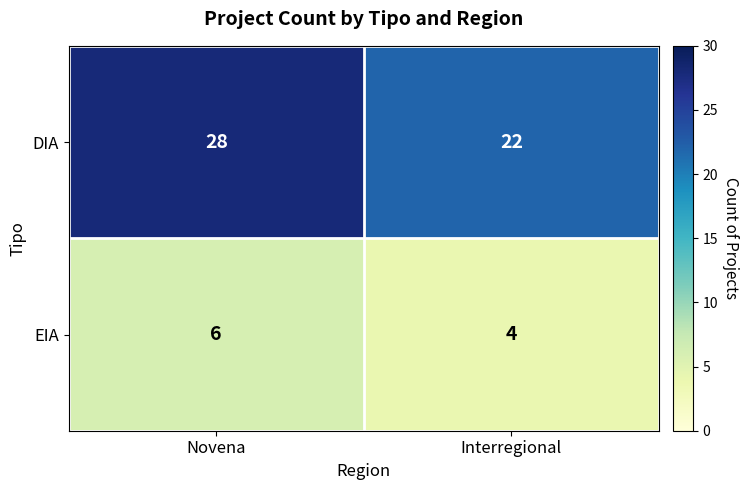

What is the minimum value for EIA?

4